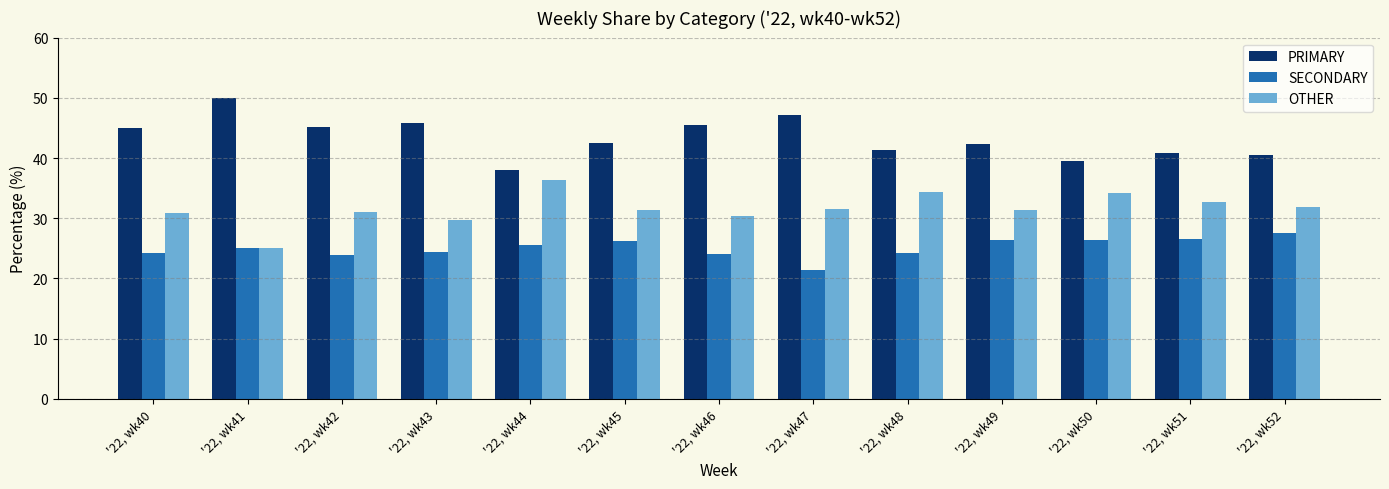

Does the chart contain stacked bars?

No